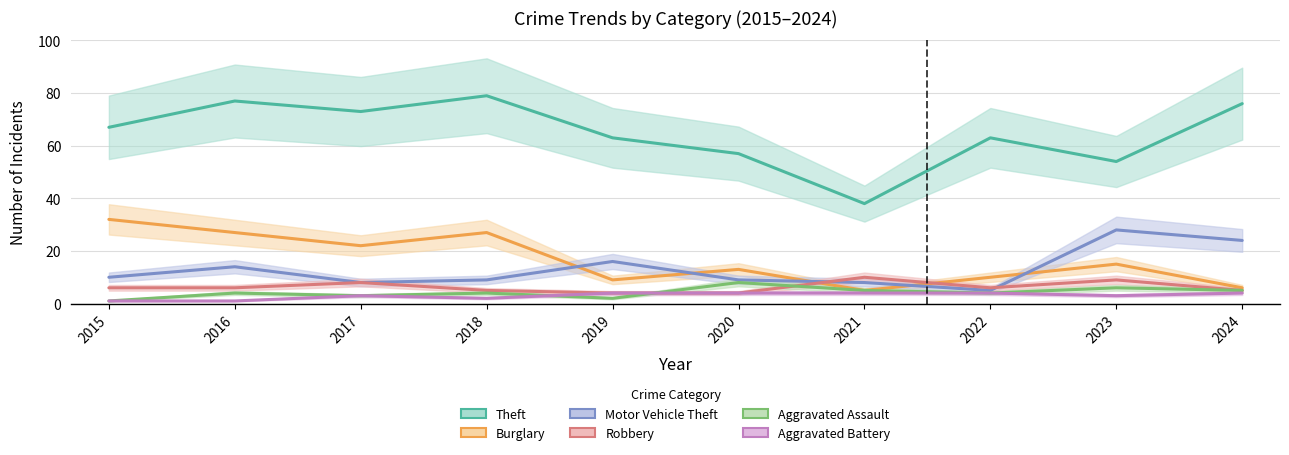

True or false: Aggravated Battery and Motor Vehicle Theft intersect in this chart.

False